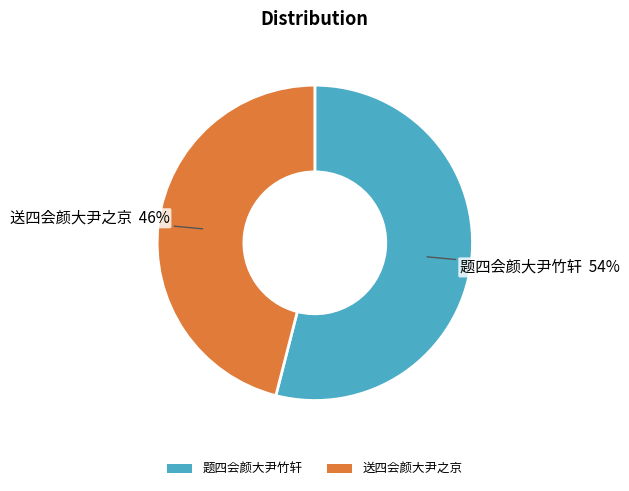

Between 送四会颜大尹之京 and 题四会颜大尹竹轩, which is larger?

题四会颜大尹竹轩